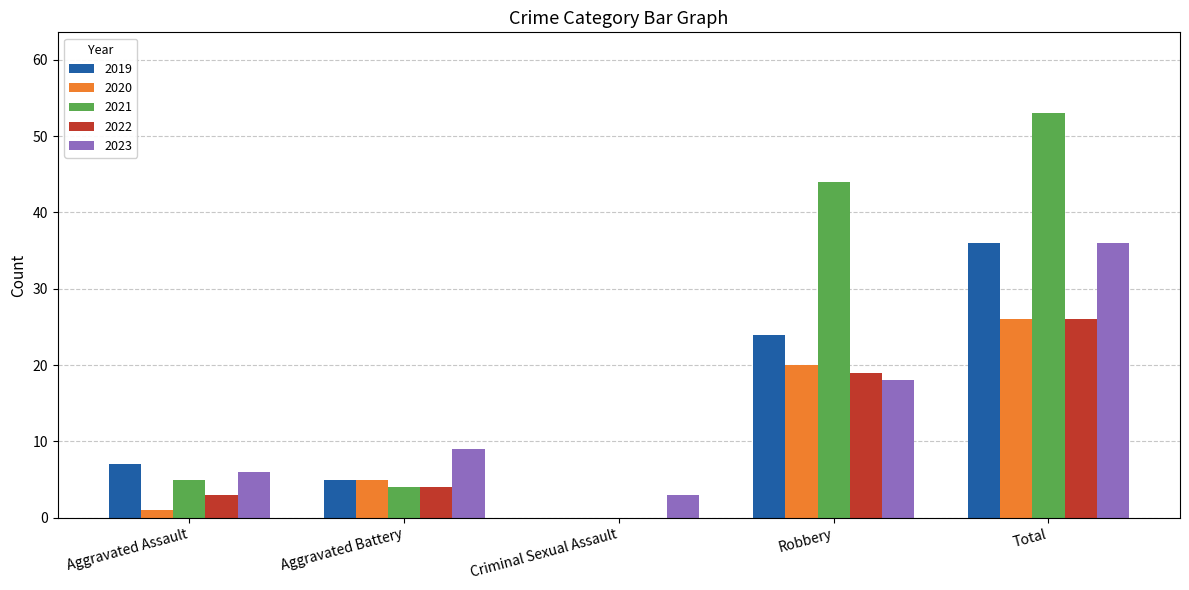

Is it true that 2022 equals 6 at Aggravated Battery?

False